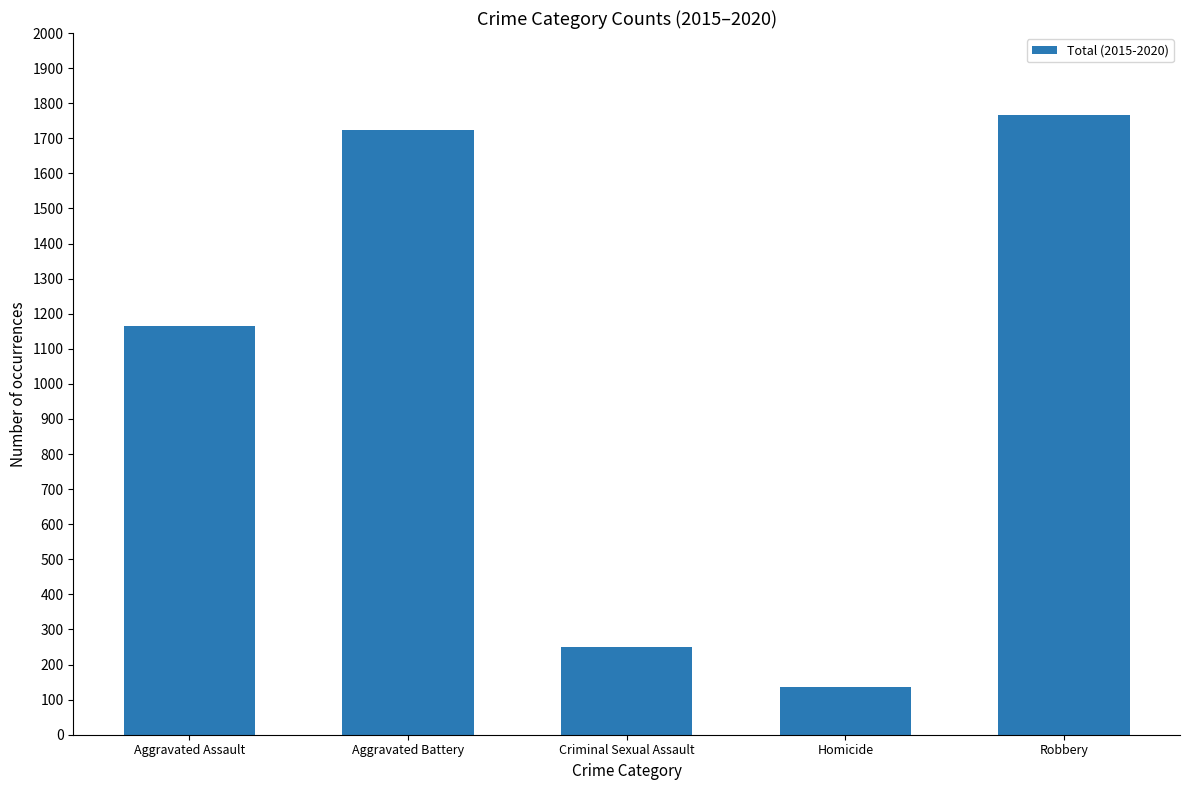

How many bars are there in total?

5